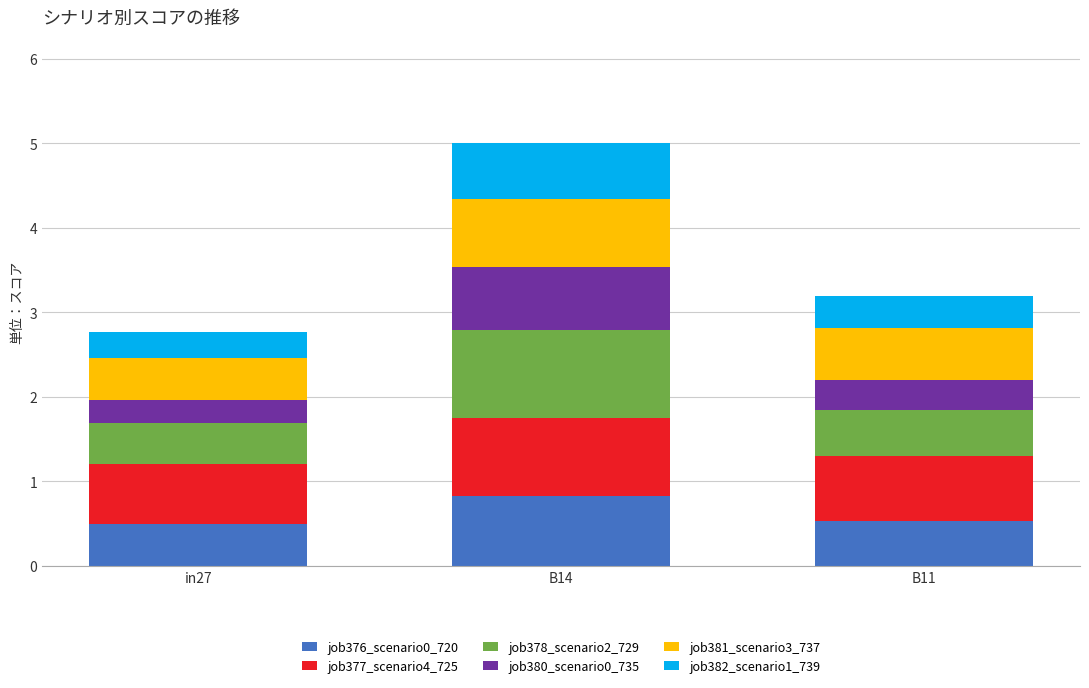

What is the difference between the maximum and minimum values in the job376_scenario0_720 series?

0.3